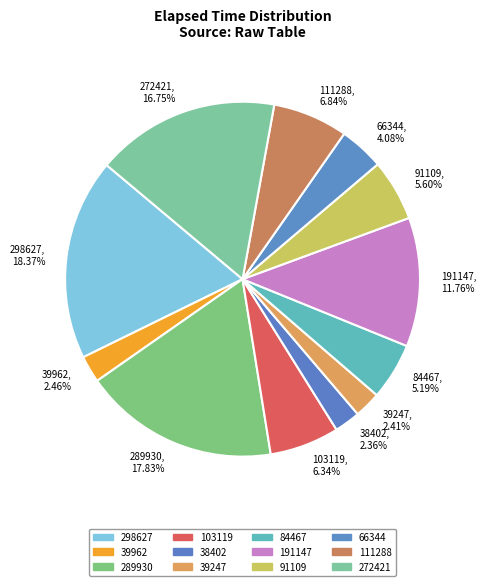

To the nearest percent, what is the difference between the 298627 and 66344 slice percentages?

14%